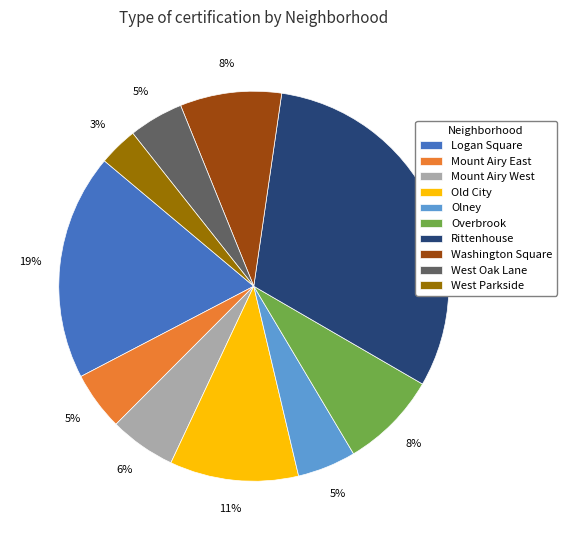

Is the sum of Logan Square and Olney greater than half?

No